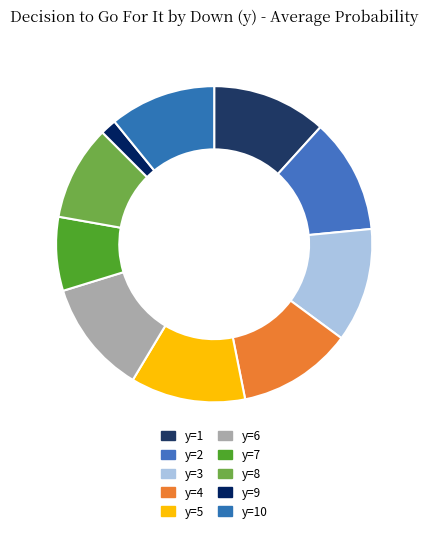

How many slices are in this pie chart?

10